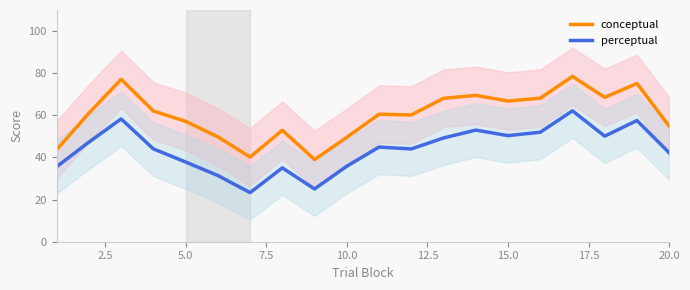

True or false: conceptual and perceptual intersect in this chart.

False